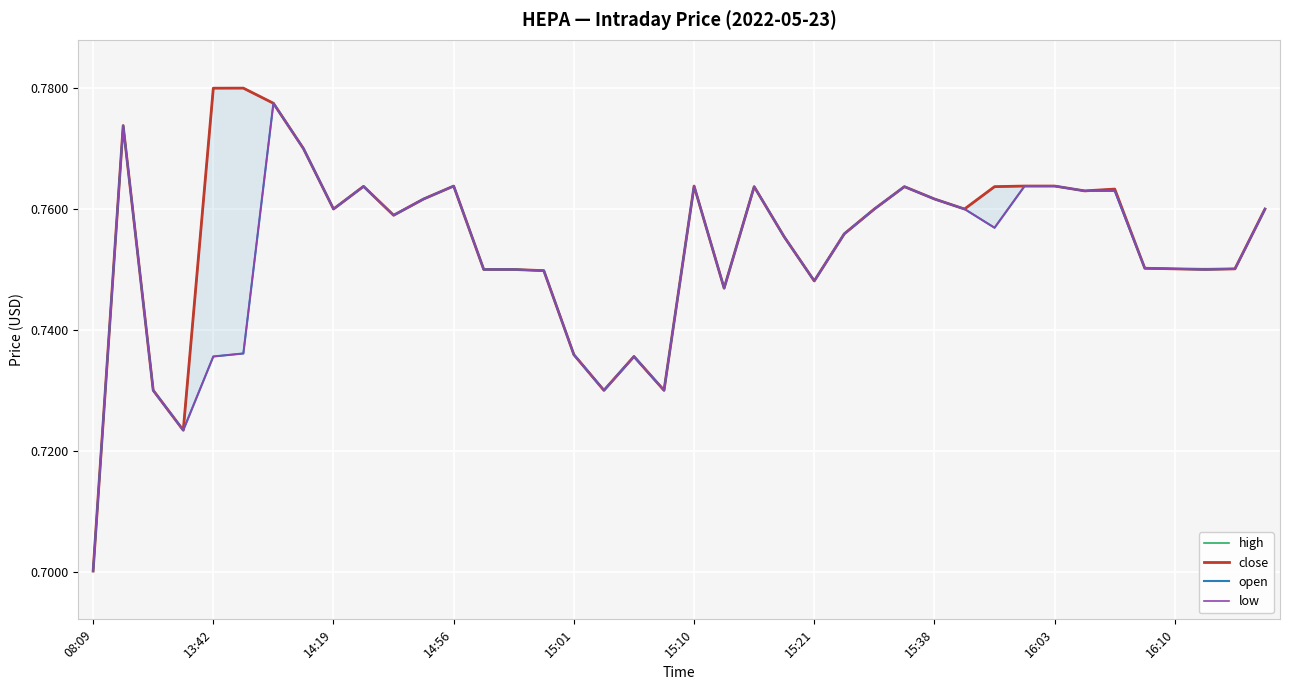

How many interior local valleys does the low series have?

9